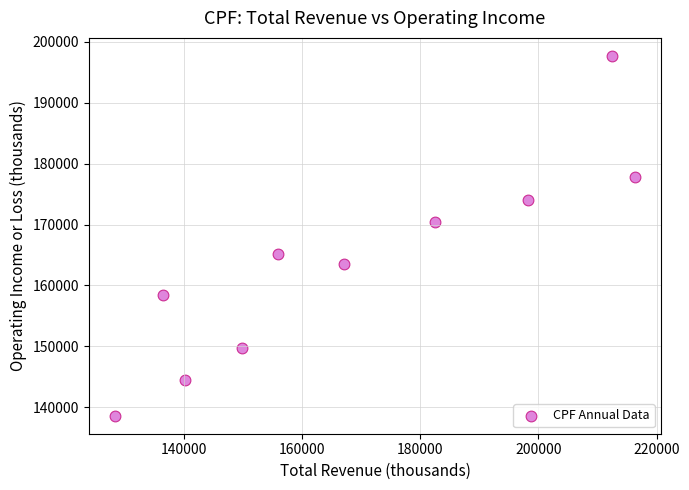

What Y value in the scatter plot is closest to 168150?

170400